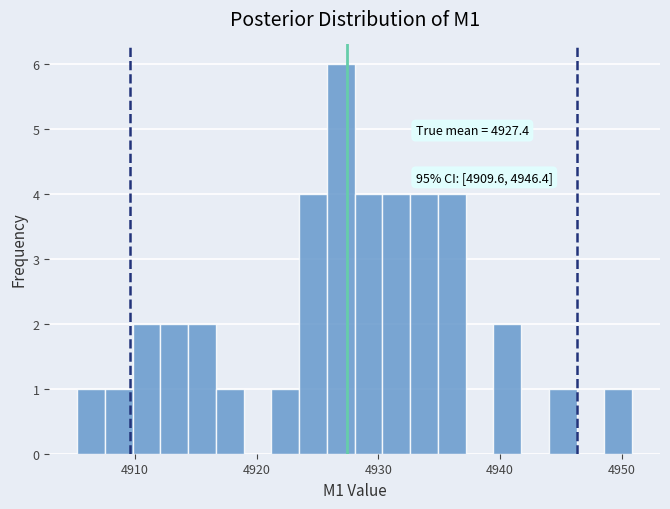

Read against the x-axis, roughly where is the centre of the tallest bar?

4927